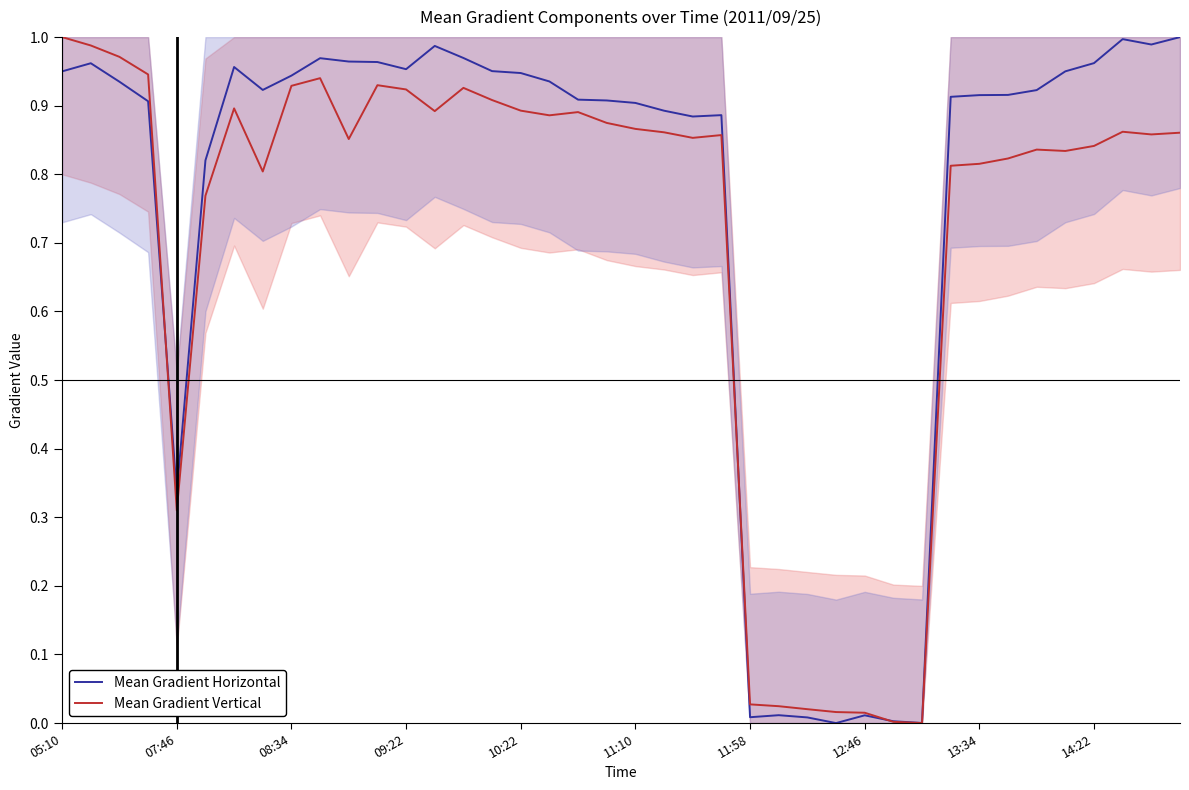

What position from the left is 09:22?

13